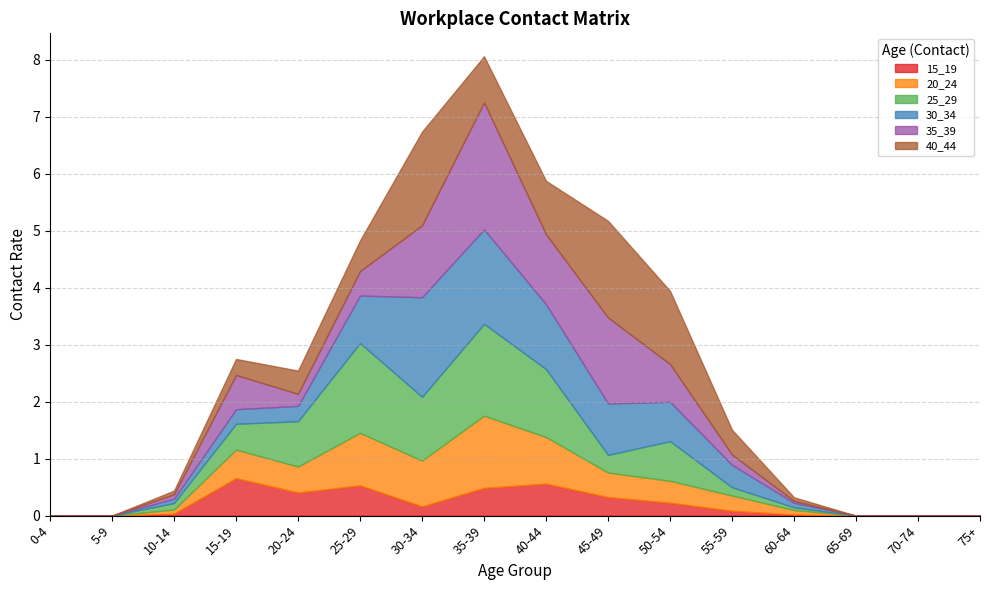

Reading right to left, what are all the values shown in this chart?

15_19: 0.0	0.0	0.0	0.0	0.1	0.2	0.3	0.6	0.5	0.2	0.5	0.4	0.7	0.0	0.0	0.0
20_24: 0.0	0.0	0.0	0.1	0.3	0.4	0.4	0.8	1.3	0.8	0.9	0.5	0.5	0.1	0.0	0.0
25_29: 0.0	0.0	0.0	0.0	0.1	0.7	0.3	1.2	1.6	1.1	1.6	0.8	0.5	0.1	0.0	0.0
30_34: 0.0	0.0	0.0	0.1	0.4	0.7	0.9	1.1	1.7	1.7	0.8	0.3	0.3	0.1	0.0	0.0
35_39: 0.0	0.0	0.0	0.0	0.2	0.7	1.5	1.2	2.2	1.3	0.4	0.2	0.6	0.1	0.0	0.0
40_44: 0.0	0.0	0.0	0.1	0.4	1.3	1.7	0.9	0.8	1.6	0.5	0.4	0.3	0.1	0.0	0.0